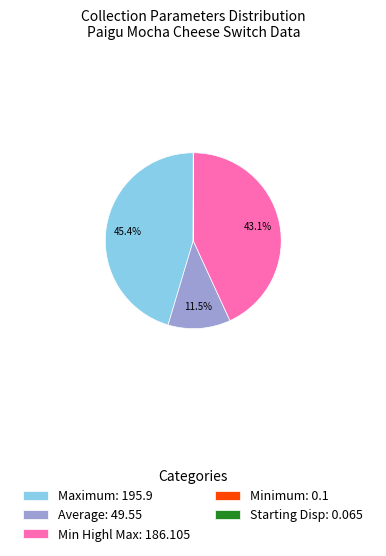

Do Min Highl Max: 186.105 and Maximum: 195.9 together represent more than half of the pie?

Yes